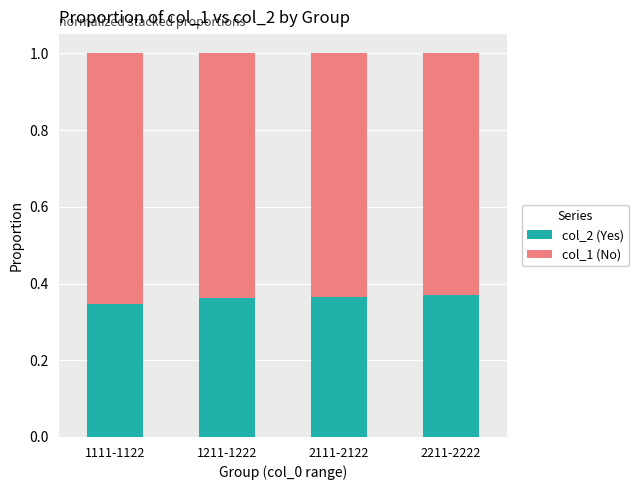

What is the total value across all series at 2211-2222?

1.0